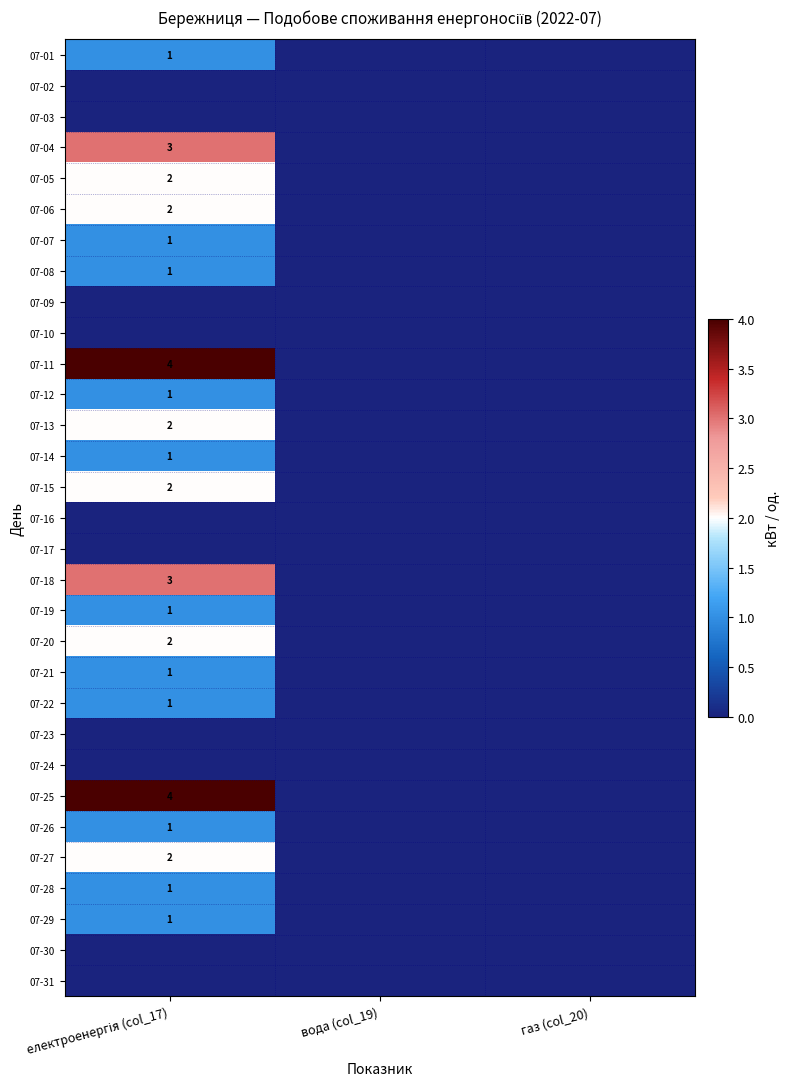

Rank the series at вода (col_19) from highest to lowest value.

07-01, 07-02, 07-03, 07-04, 07-05, 07-06, 07-07, 07-08, 07-09, 07-10, 07-11, 07-12, 07-13, 07-14, 07-15, 07-16, 07-17, 07-18, 07-19, 07-20, 07-21, 07-22, 07-23, 07-24, 07-25, 07-26, 07-27, 07-28, 07-29, 07-30, 07-31